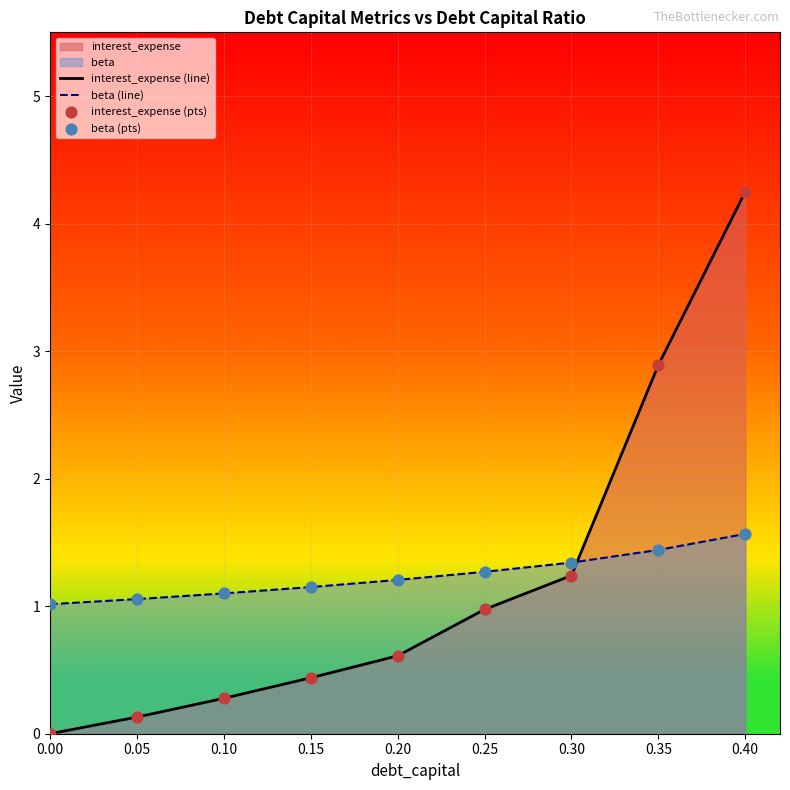

At which category is the sum across all series the highest?

0.40